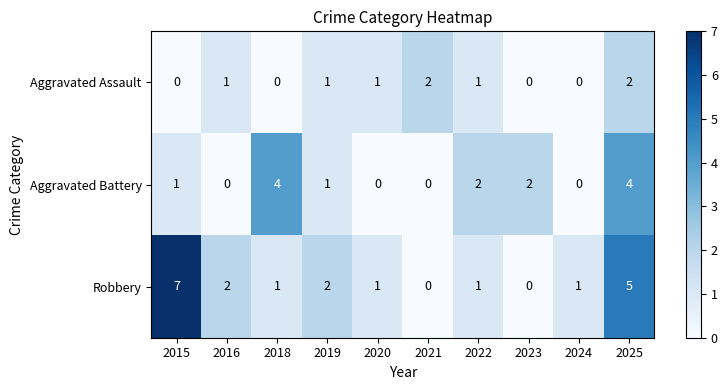

What is the sum of all Aggravated Battery values?

14